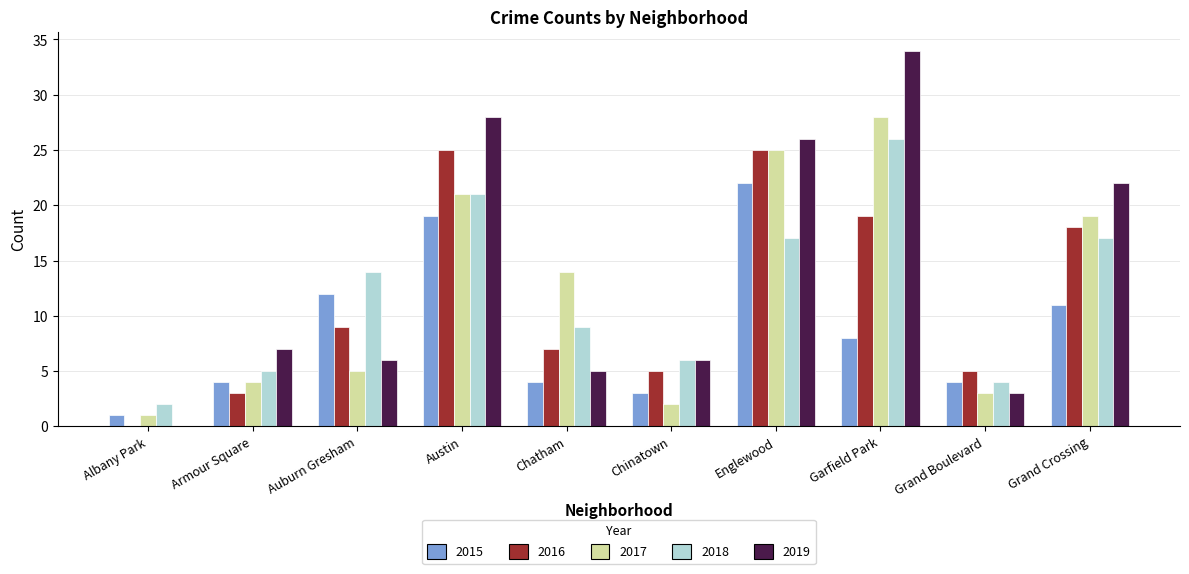

Is the value of 2015 at Auburn Gresham greater than the value of 2019 at Auburn Gresham?

Yes